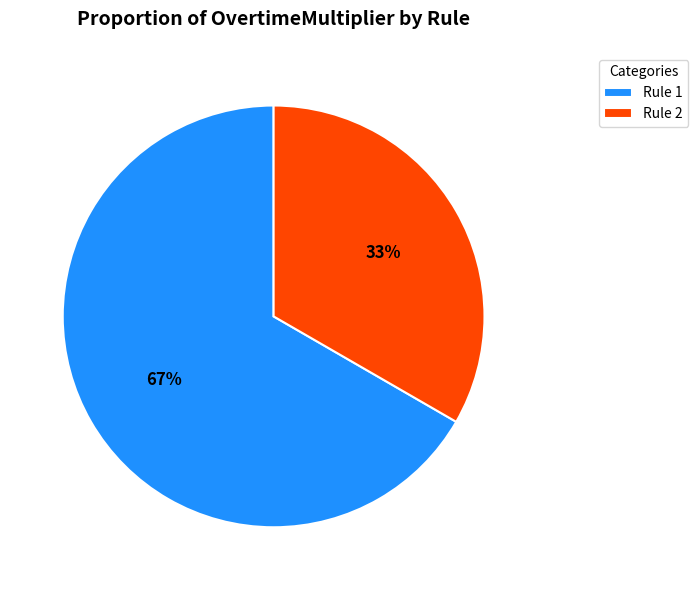

To the nearest percent, what portion does Rule 2 represent?

33%